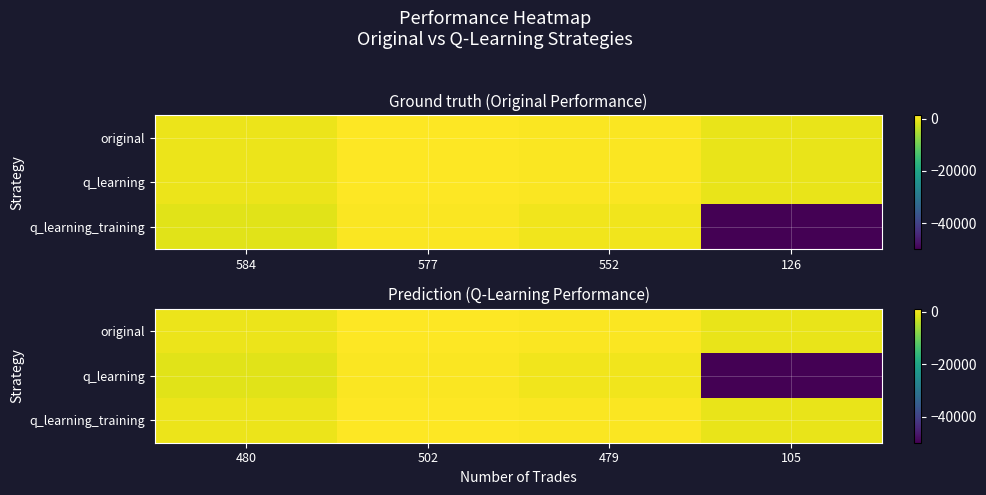

What is the total value across all series at 479?

2010.2